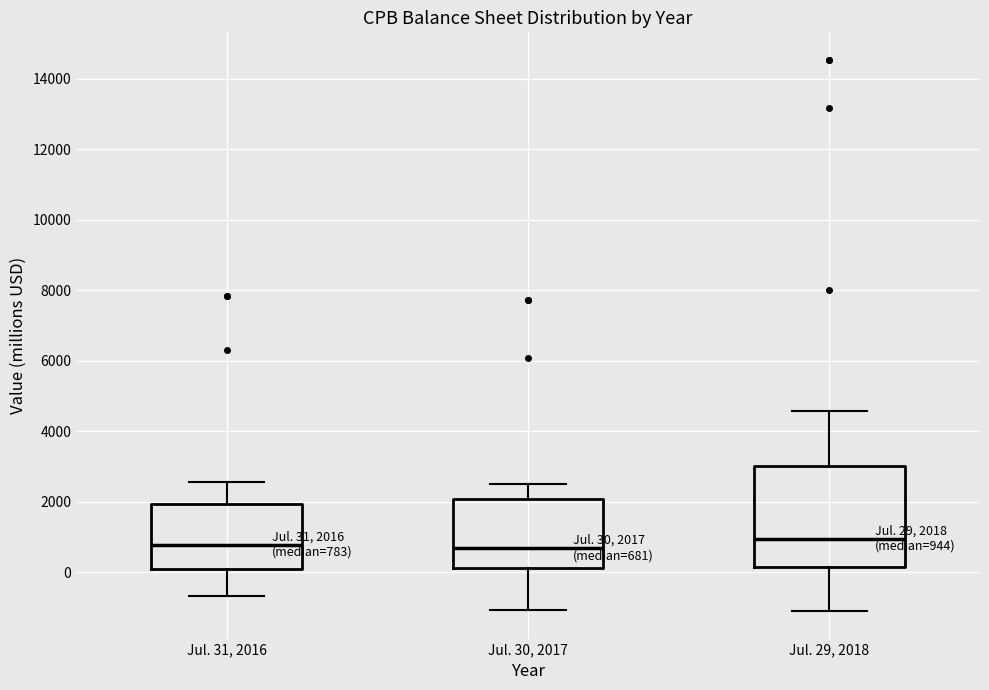

Which box is the tallest, from its lower edge to its upper edge?

Jul. 29, 2018